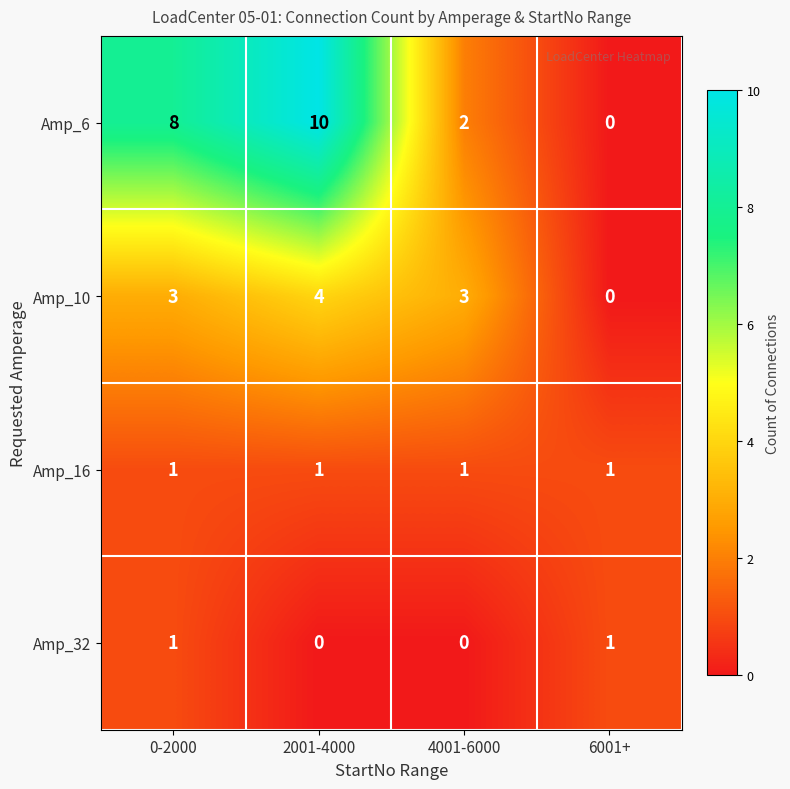

What is the difference between the Amp_6 values at 6001+ and 0-2000?

8